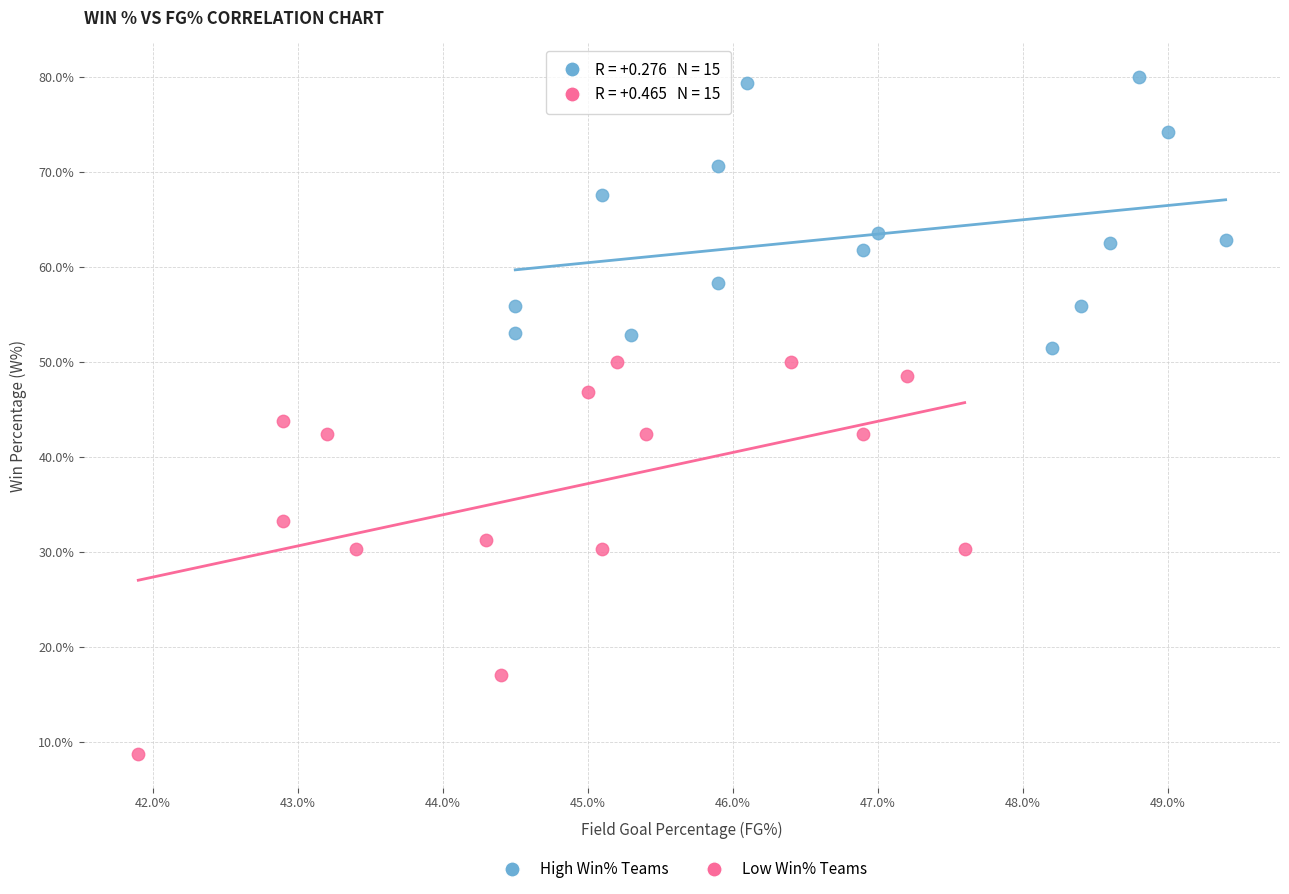

Which series contains the lowest Y value?

Low Win% Teams